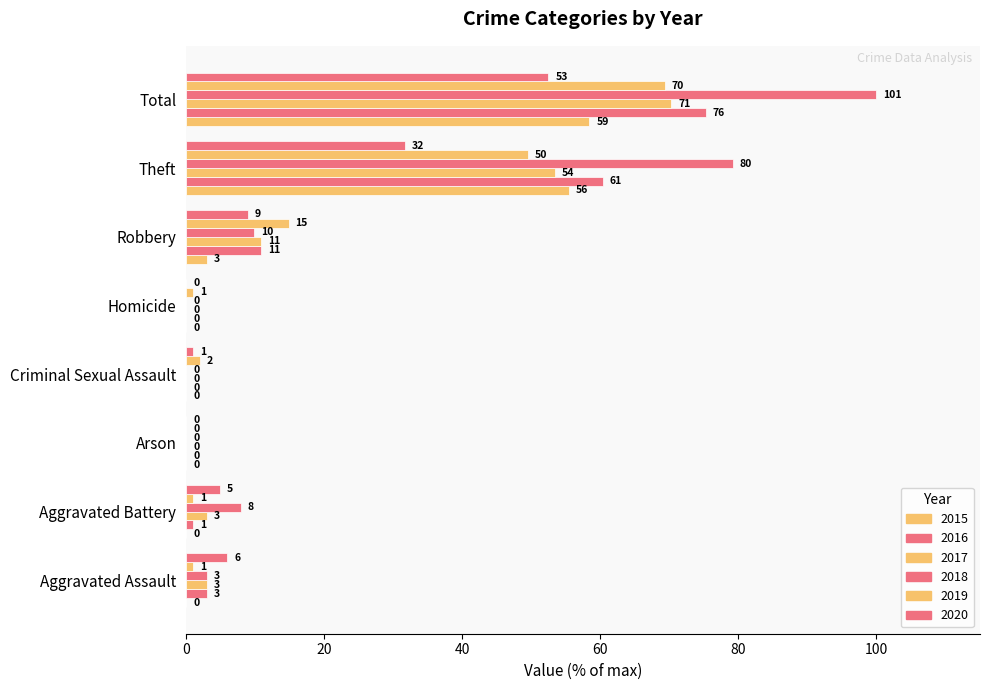

How many data points in 2018 are above 7?

4